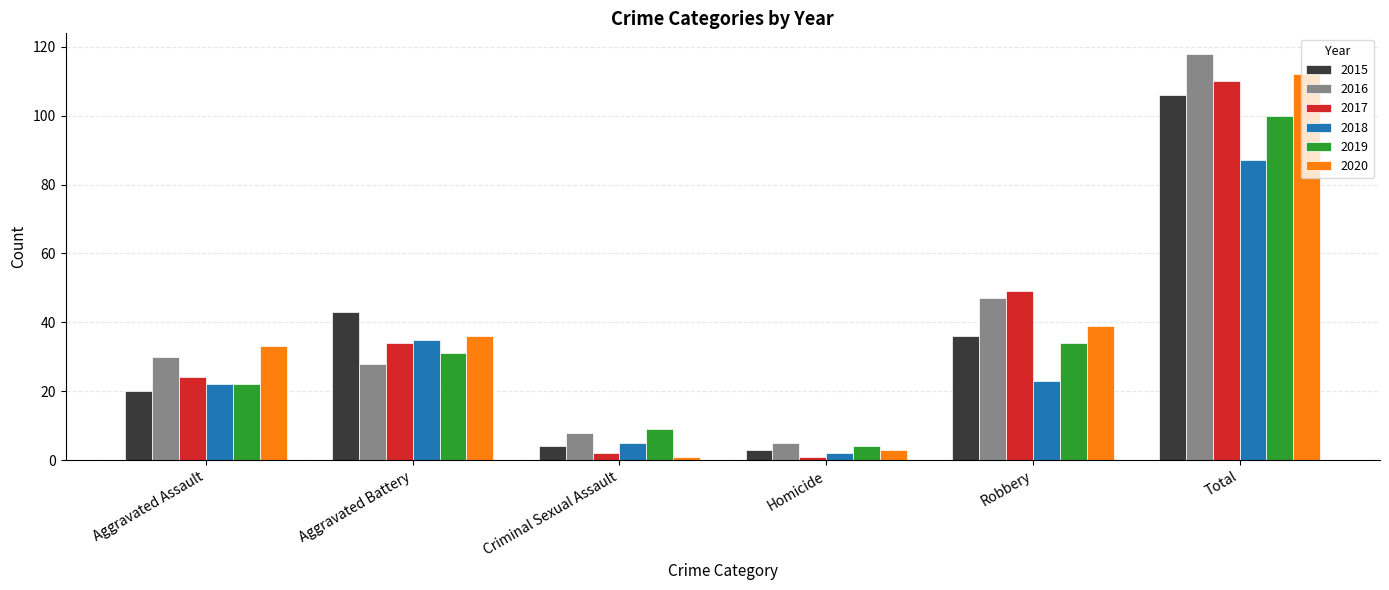

Where is 2020 nearest to the value 56?

Robbery